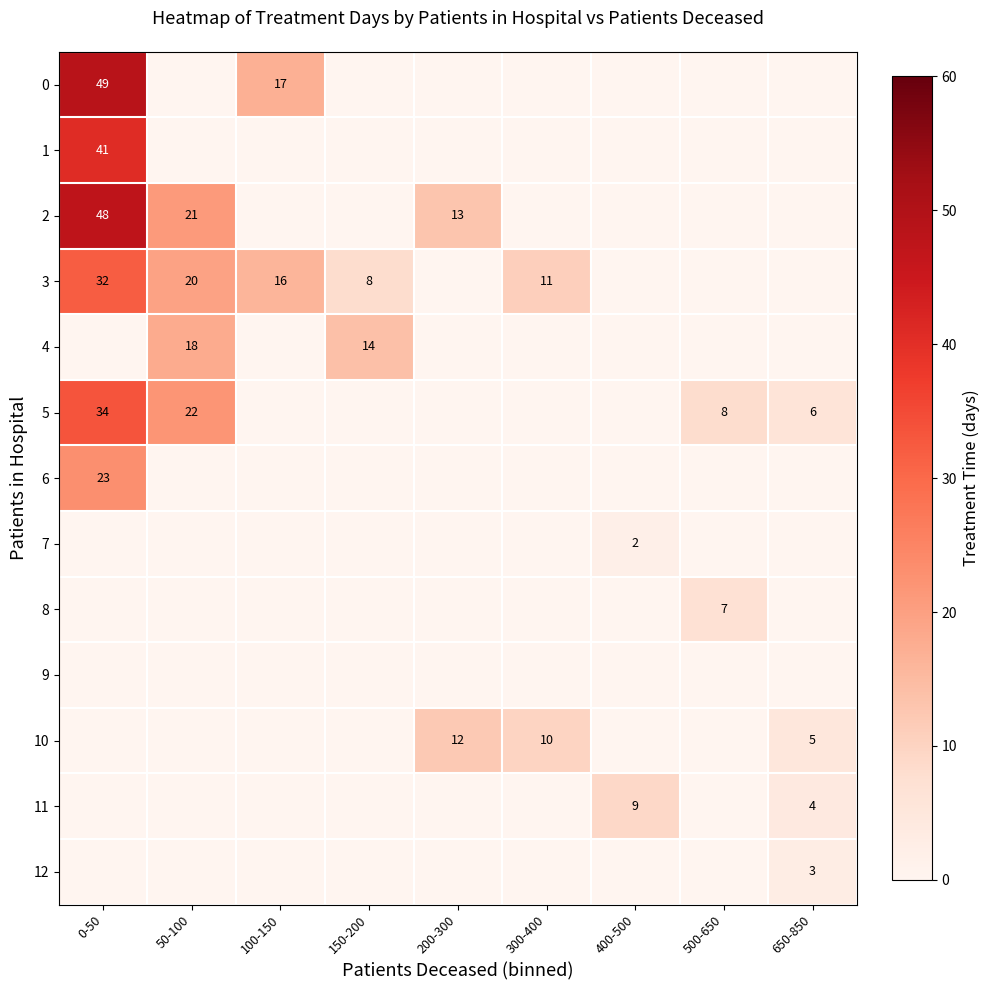

The value of 4 at 50-100 is 18. True or false?

True